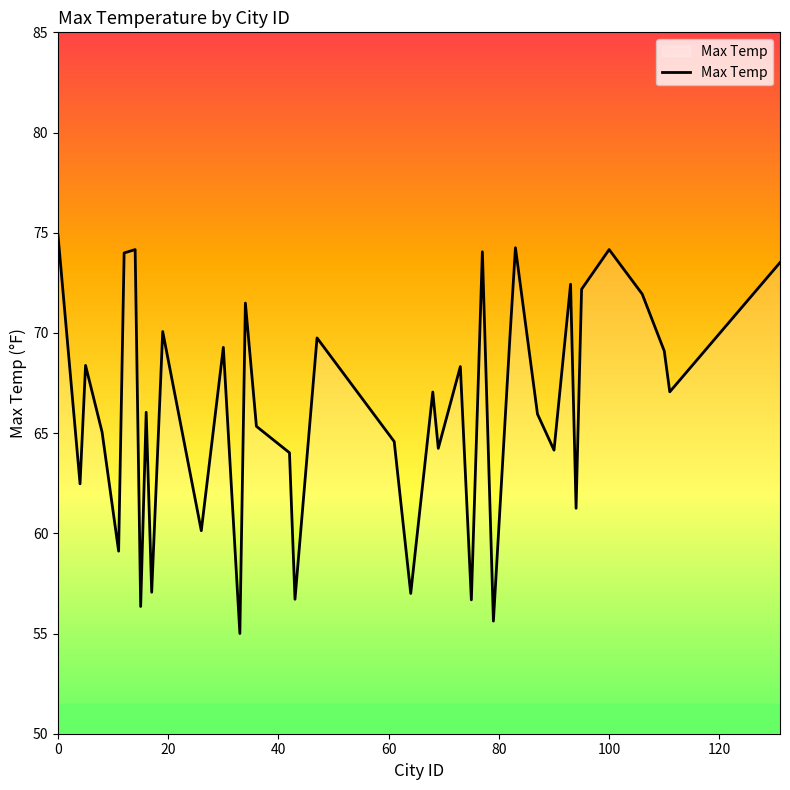

How many categories are shown in the chart?

40